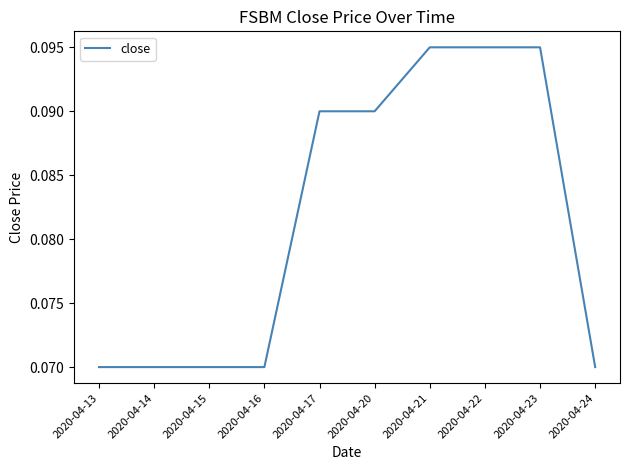

Between 2020-04-20 and 2020-04-23, which is larger?

2020-04-23